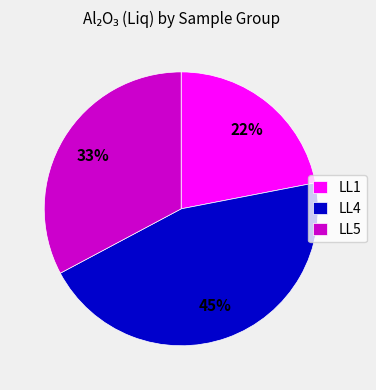

How many slices are in this pie chart?

3